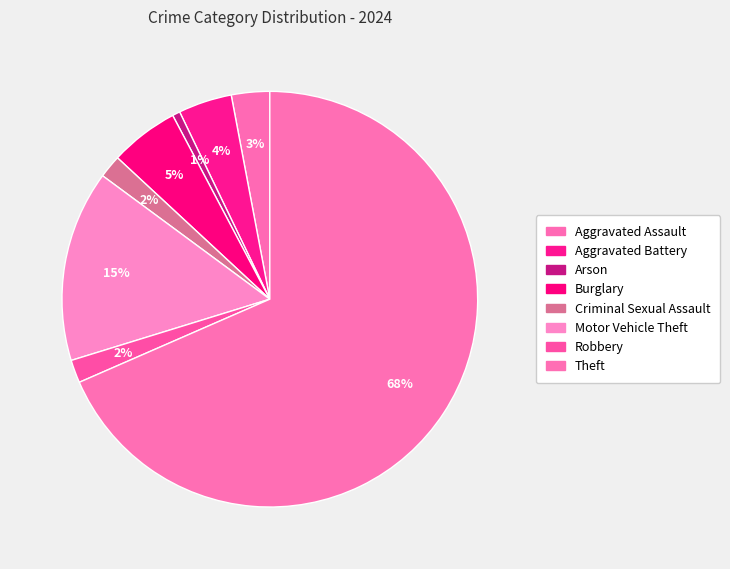

Which has a higher value, Aggravated Assault or Theft?

Theft